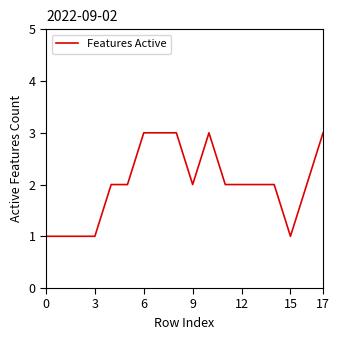

Reading left to right, what are all the values shown in this chart?

1	1	1	1	2	2	3	3	3	2	3	2	2	2	2	1	2	3